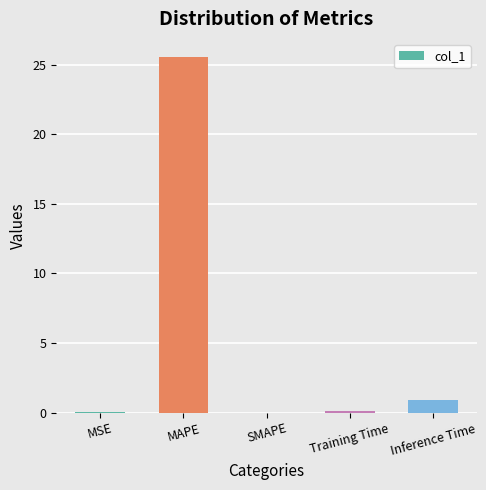

What is the greatest value displayed?

25.6